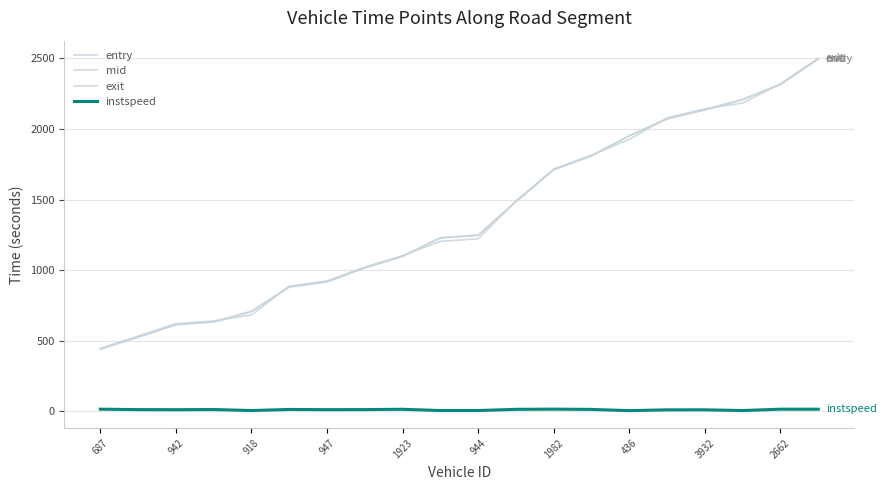

True or false: mid and instspeed cross at least once.

False